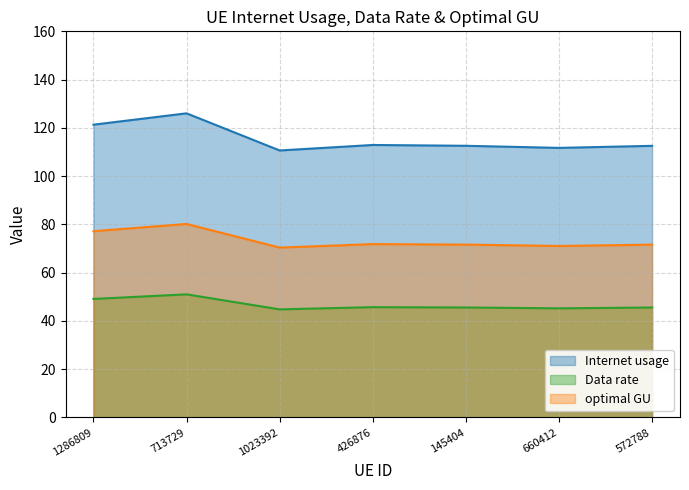

What is the sum of all Data rate values?

326.9